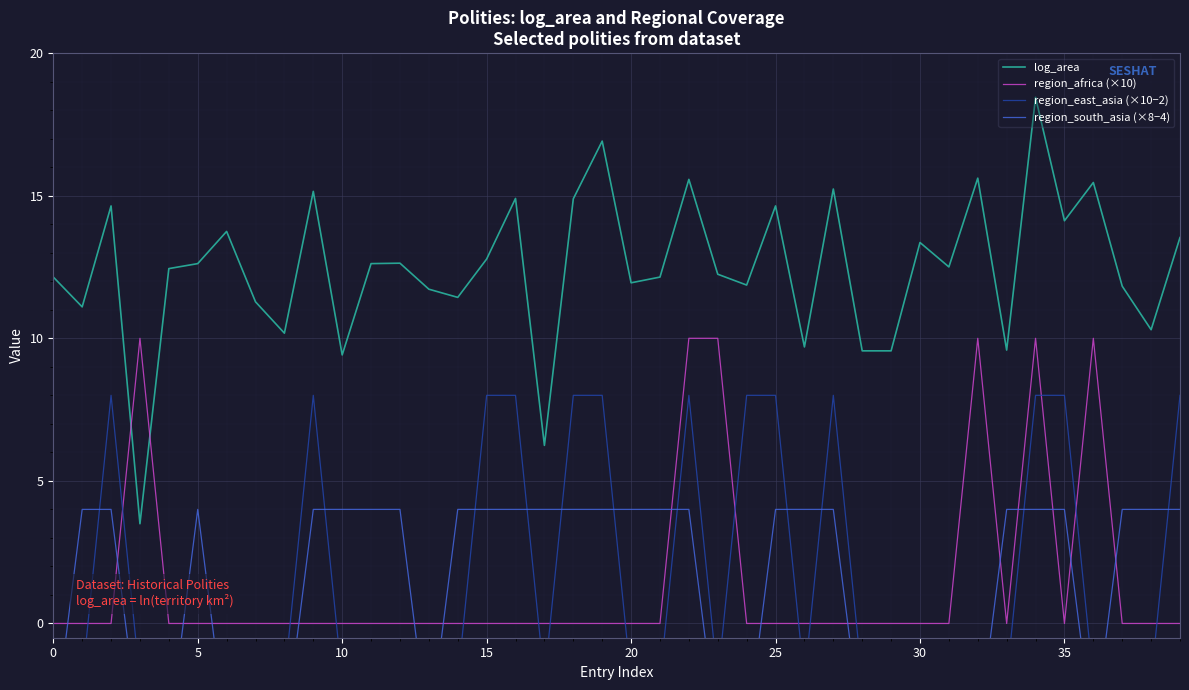

How many values in region_south_asia (×8−4) are below zero?

15